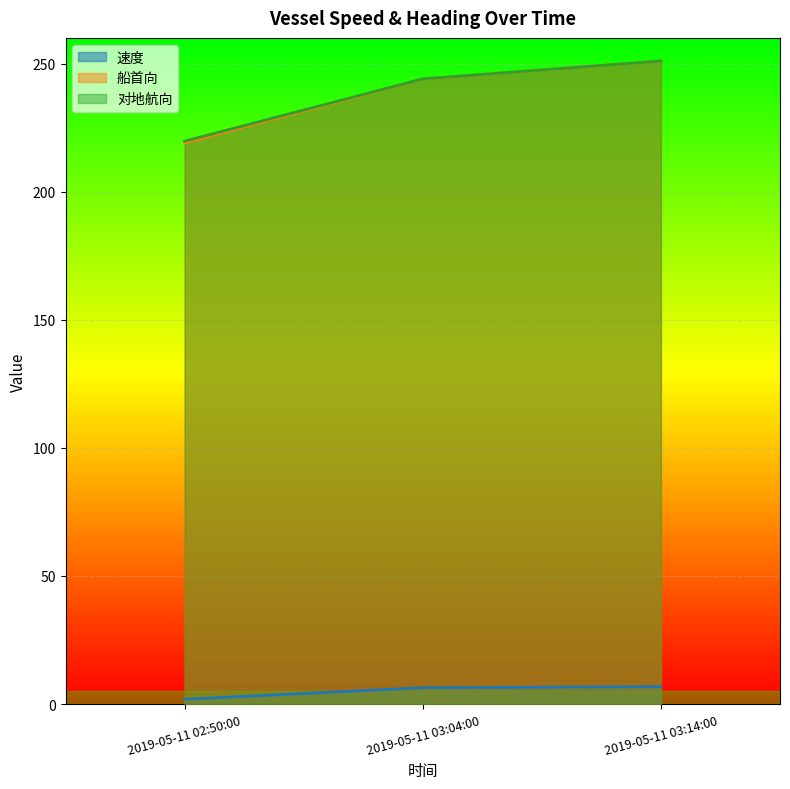

Which category has the highest value in the 船首向 series?

2019-05-11 03:14:00